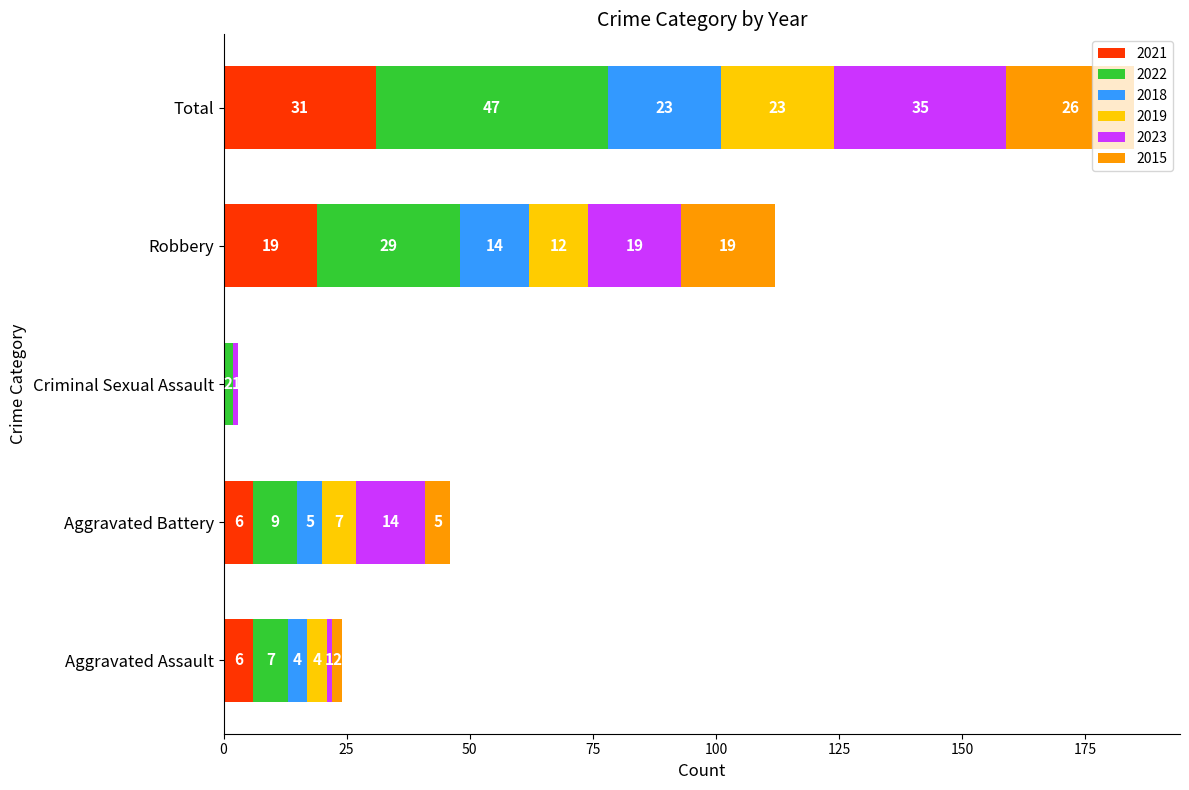

True or false: 2021 has a value of 18 at Criminal Sexual Assault.

False